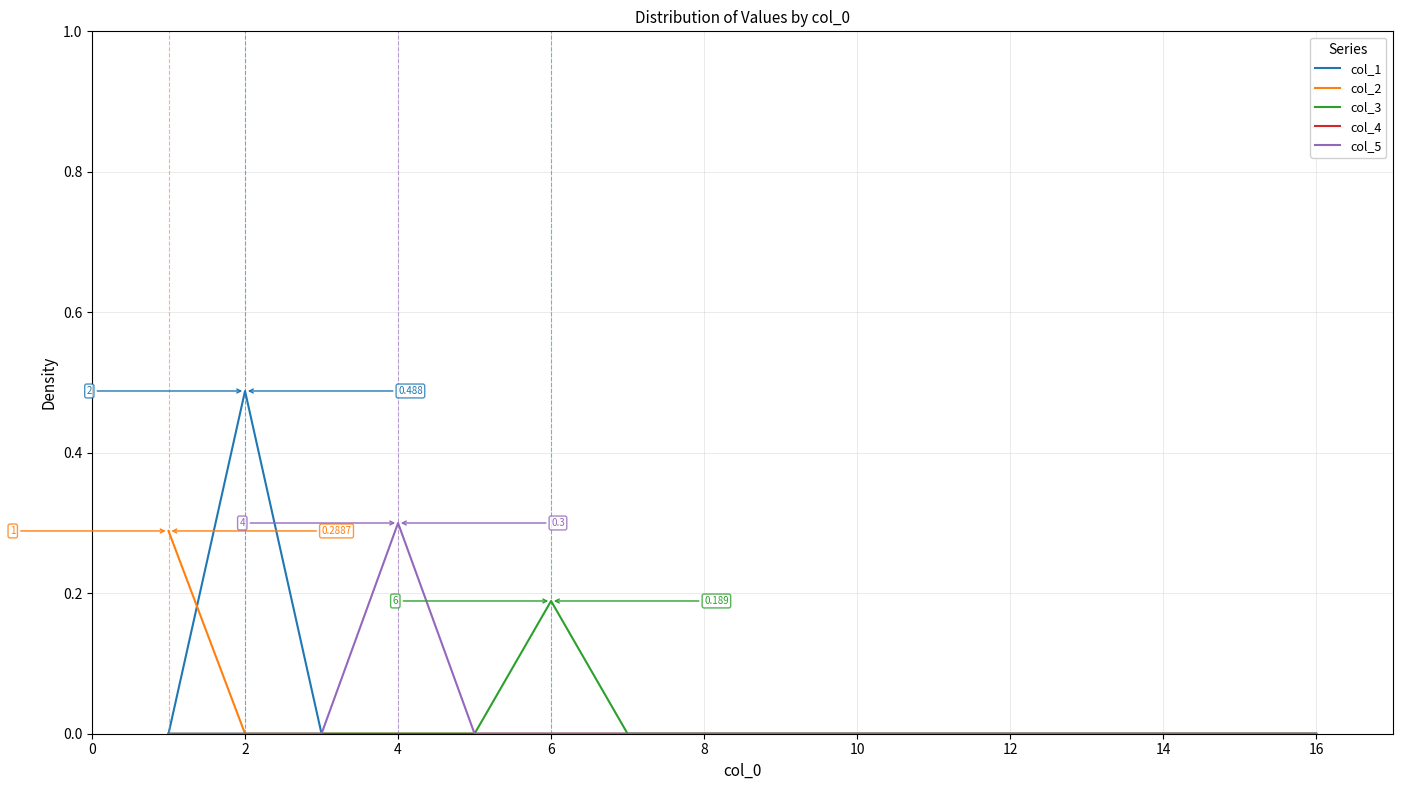

Count the number of data series in this chart.

5